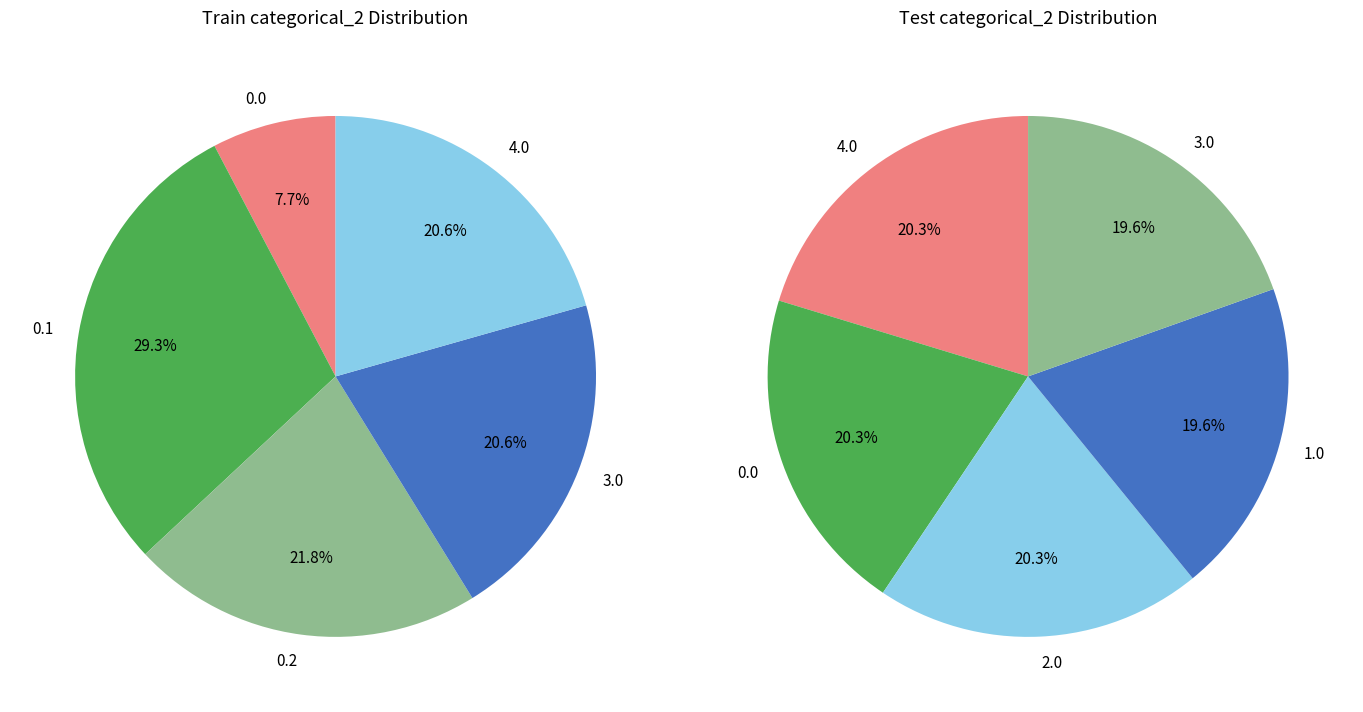

What percentage is NOT represented by 0.0?

92.3%